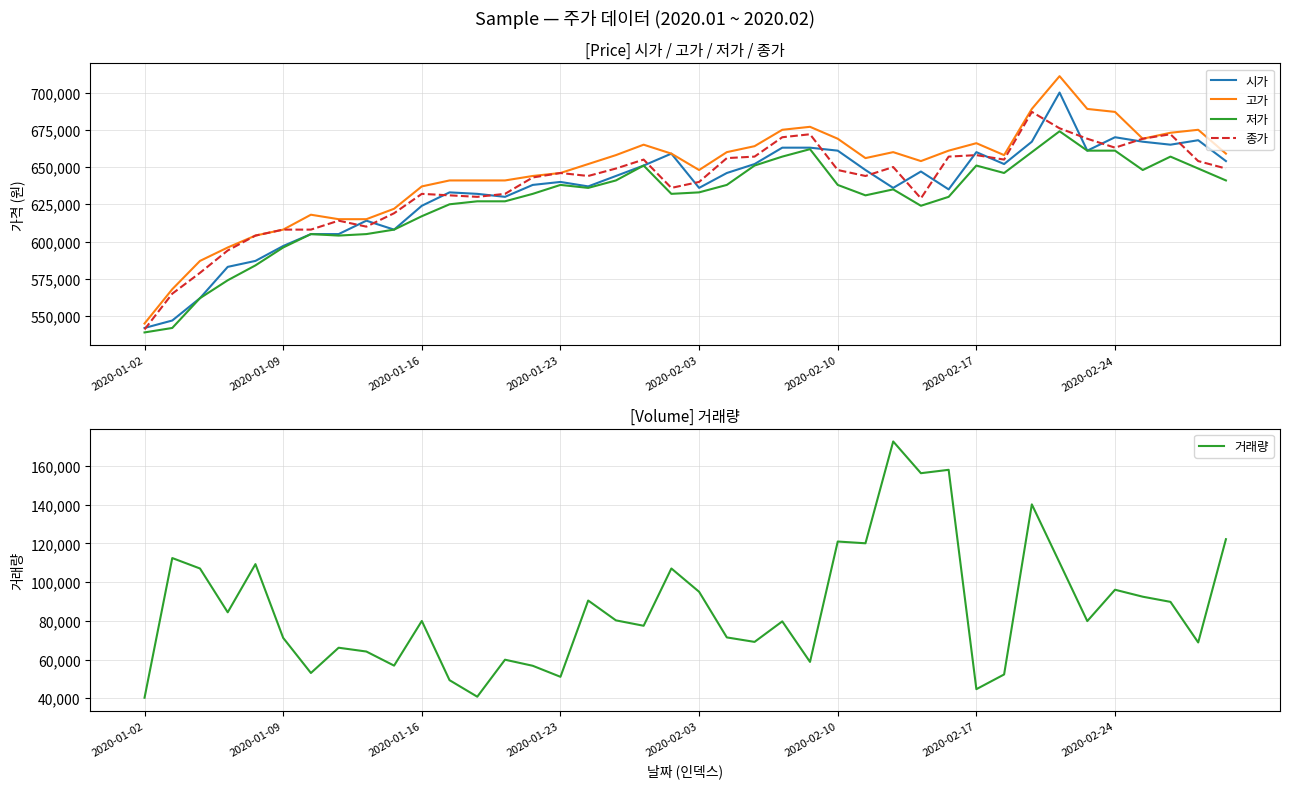

At which category is the sum across all series the highest?

33